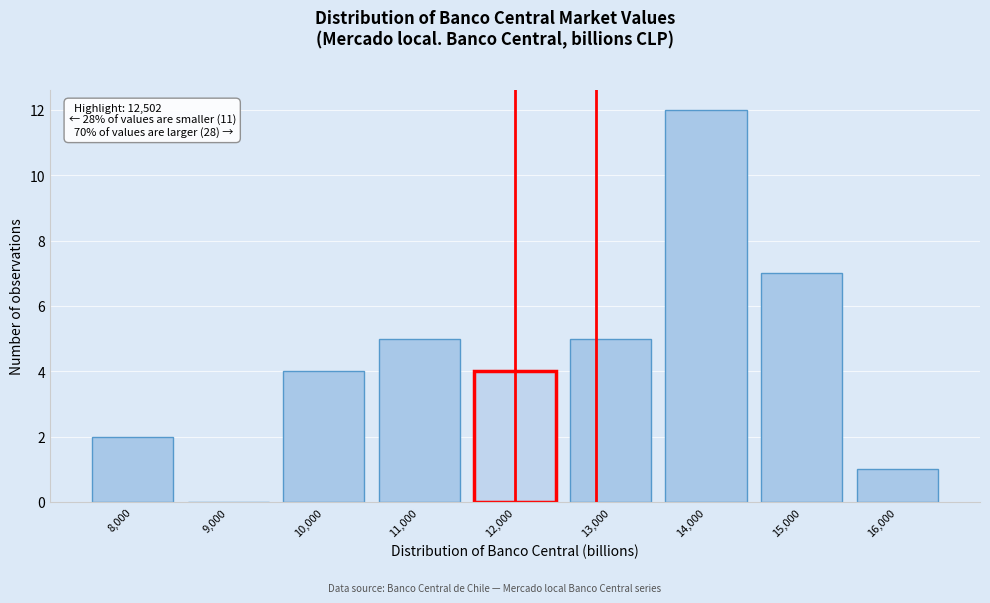

Reading left to right, extract all data points from this chart.

8,000=2	9,000=0	10,000=4	11,000=5	12,000=4	13,000=5	14,000=12	15,000=7	16,000=1